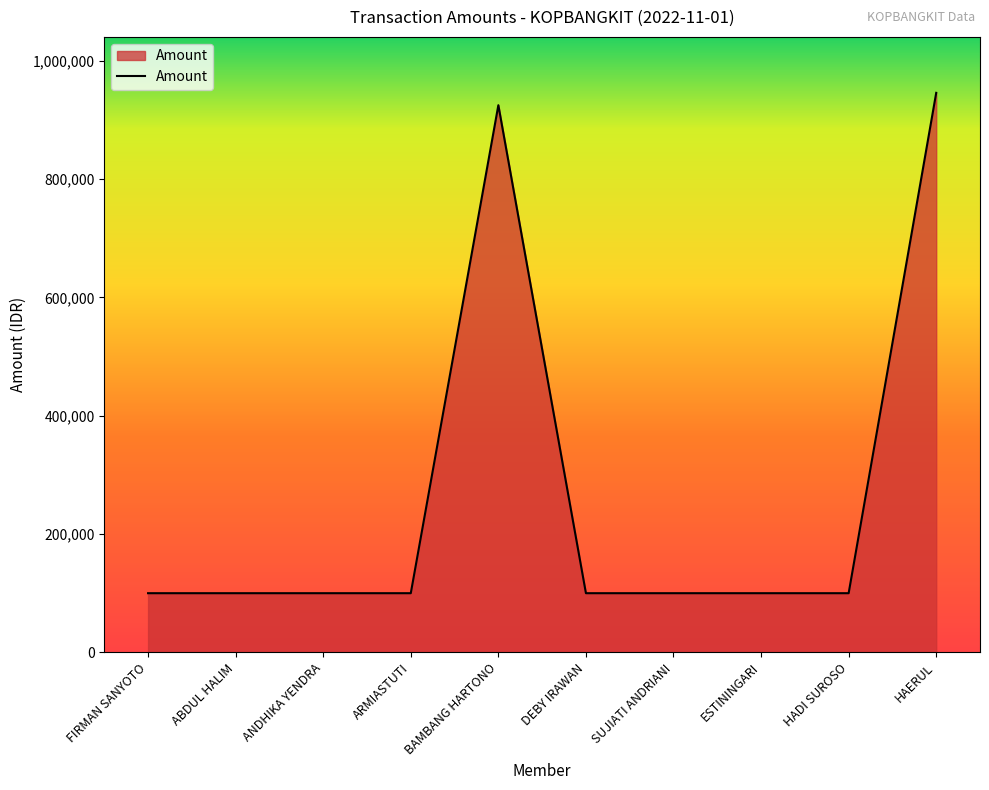

The chart shows a value of 35887 at HADI SUROSO. True or false?

False